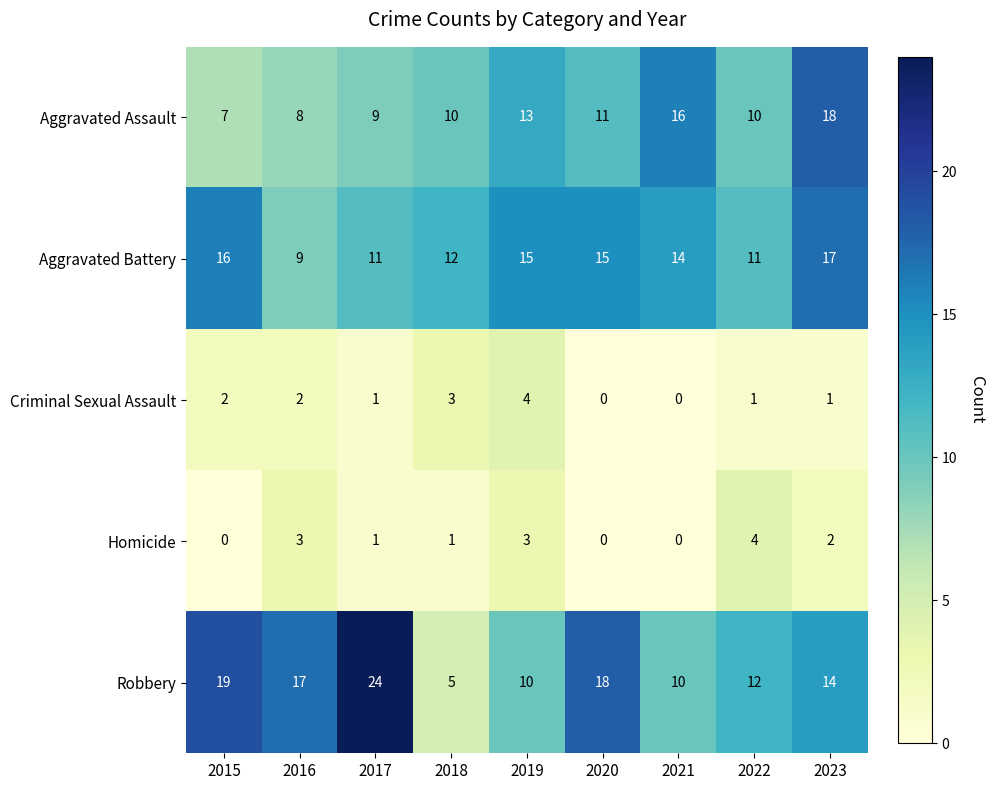

Count the number of categories in the chart.

9